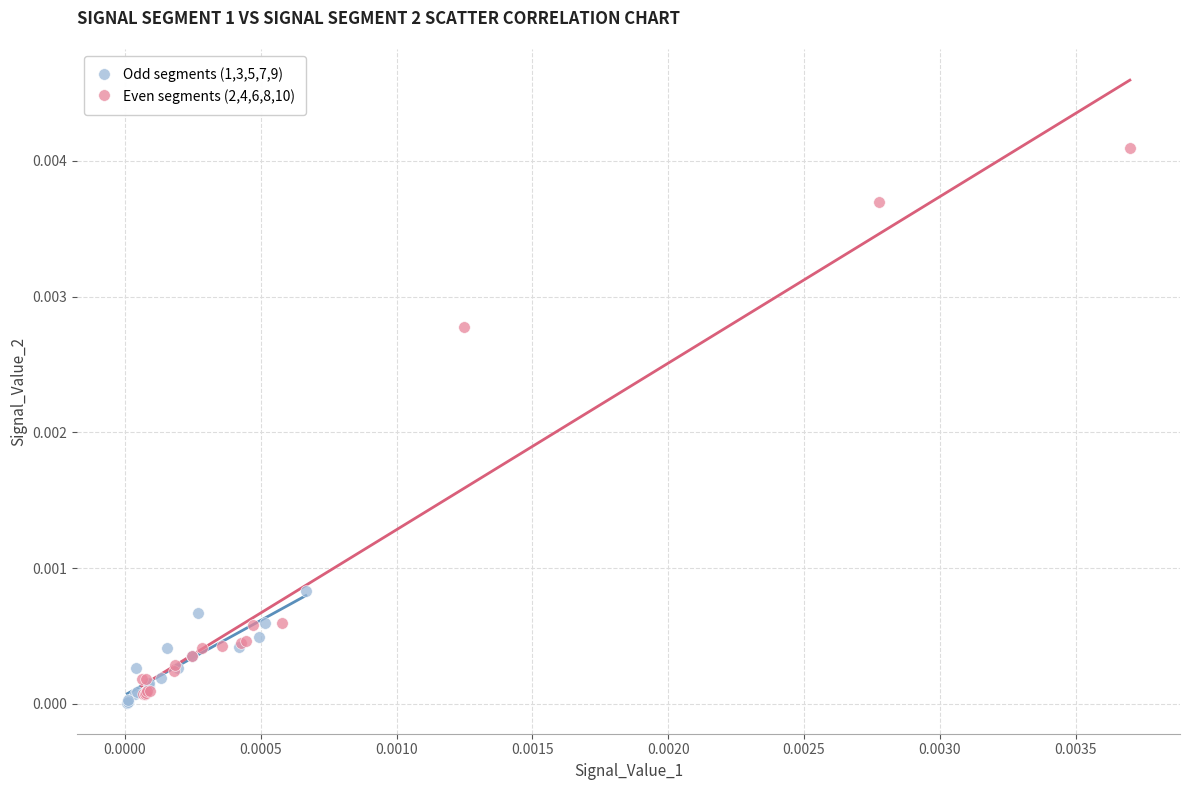

Which series contains the highest Y value?

Even segments (2,4,6,8,10)